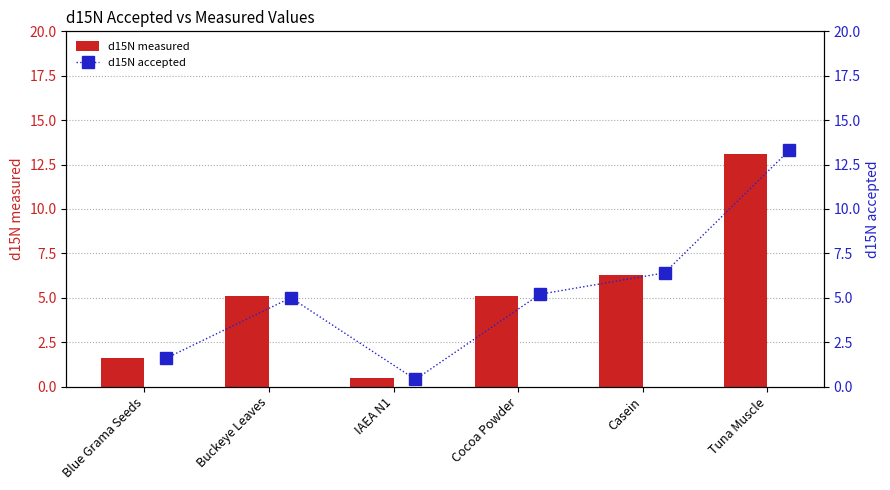

Reading right to left, list all the values displayed in this chart.

d15N measured: 13.1	6.3	5.1	0.5	5.1	1.6
d15N accepted: 13.3	6.4	5.2	0.4	5.0	1.6